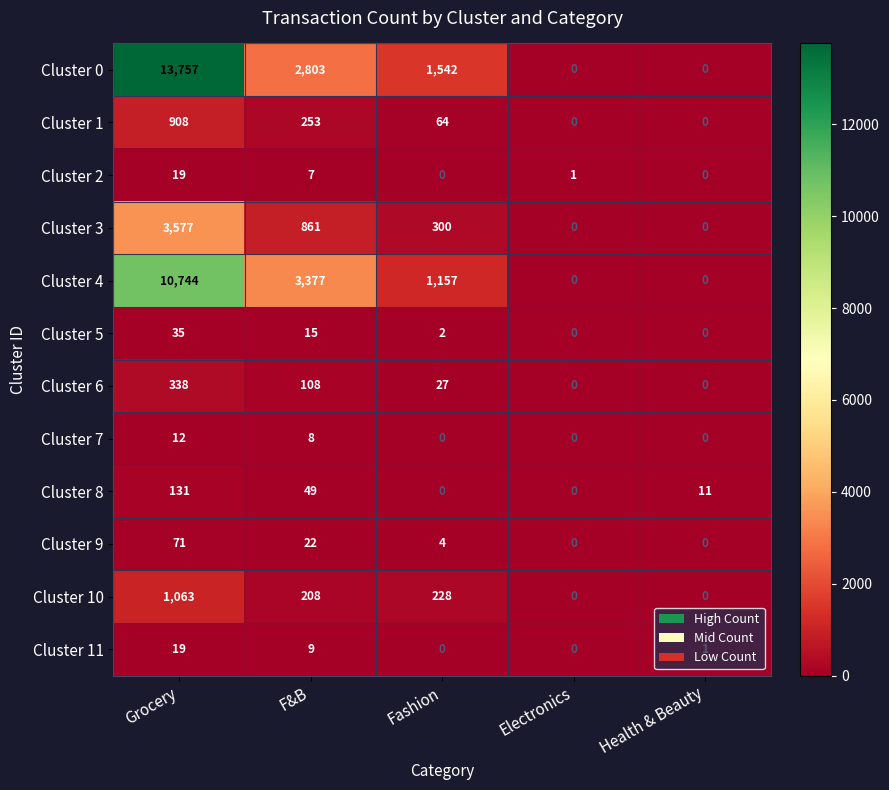

Which series changed the most between Fashion and Electronics?

Cluster 0